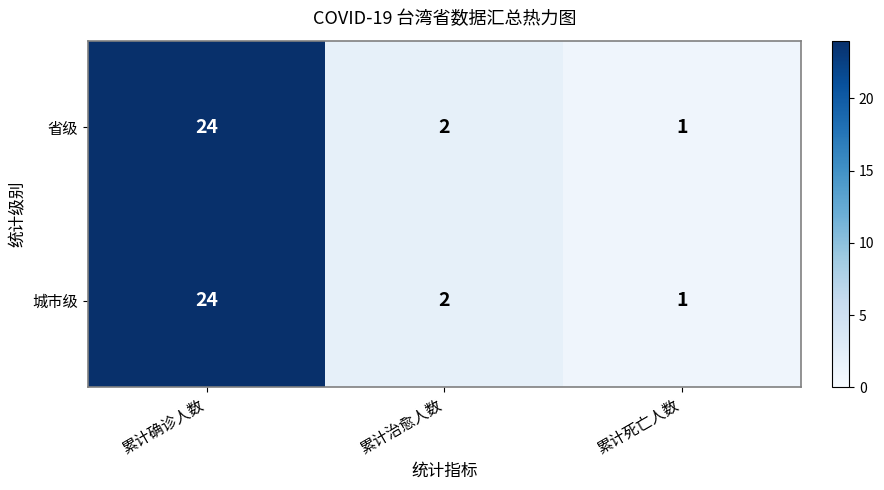

What is the sum of the 省级 values at 累计治愈人数 and 累计死亡人数?

3